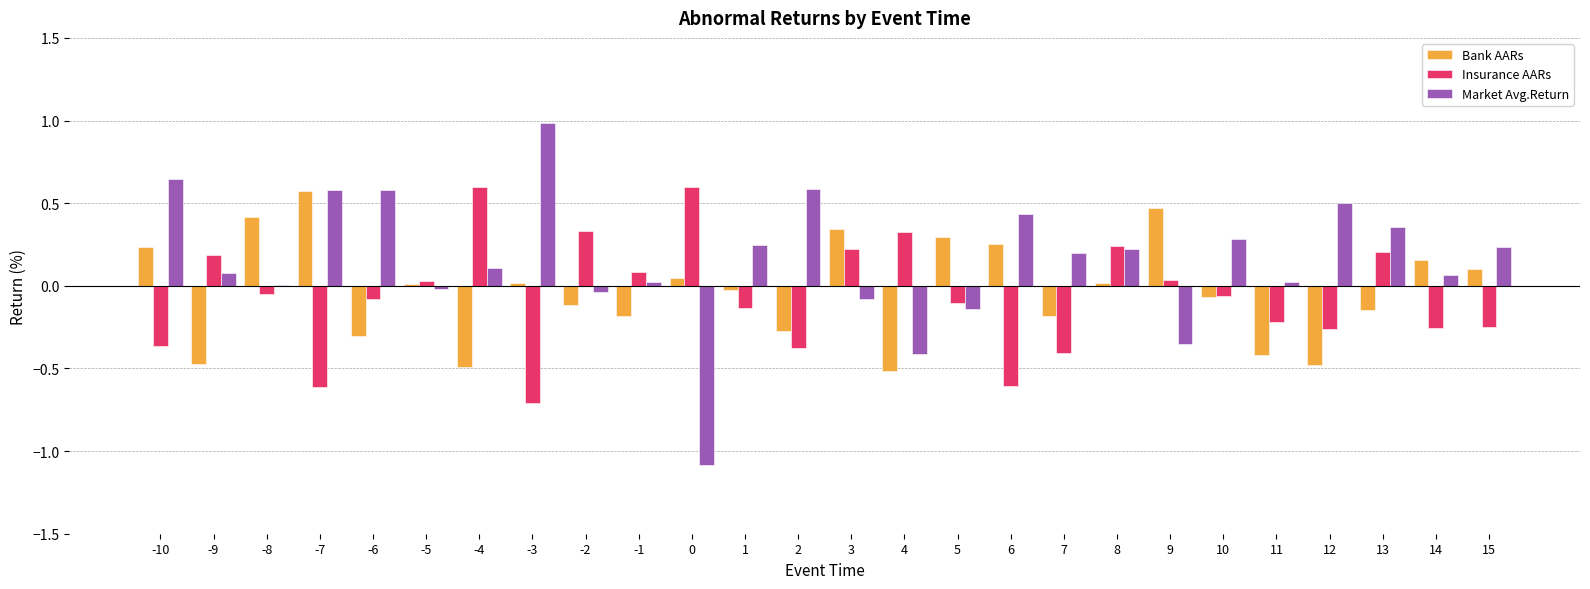

Is the value of Bank AARs at -4 greater than the value of Market Avg.Return at 5?

No